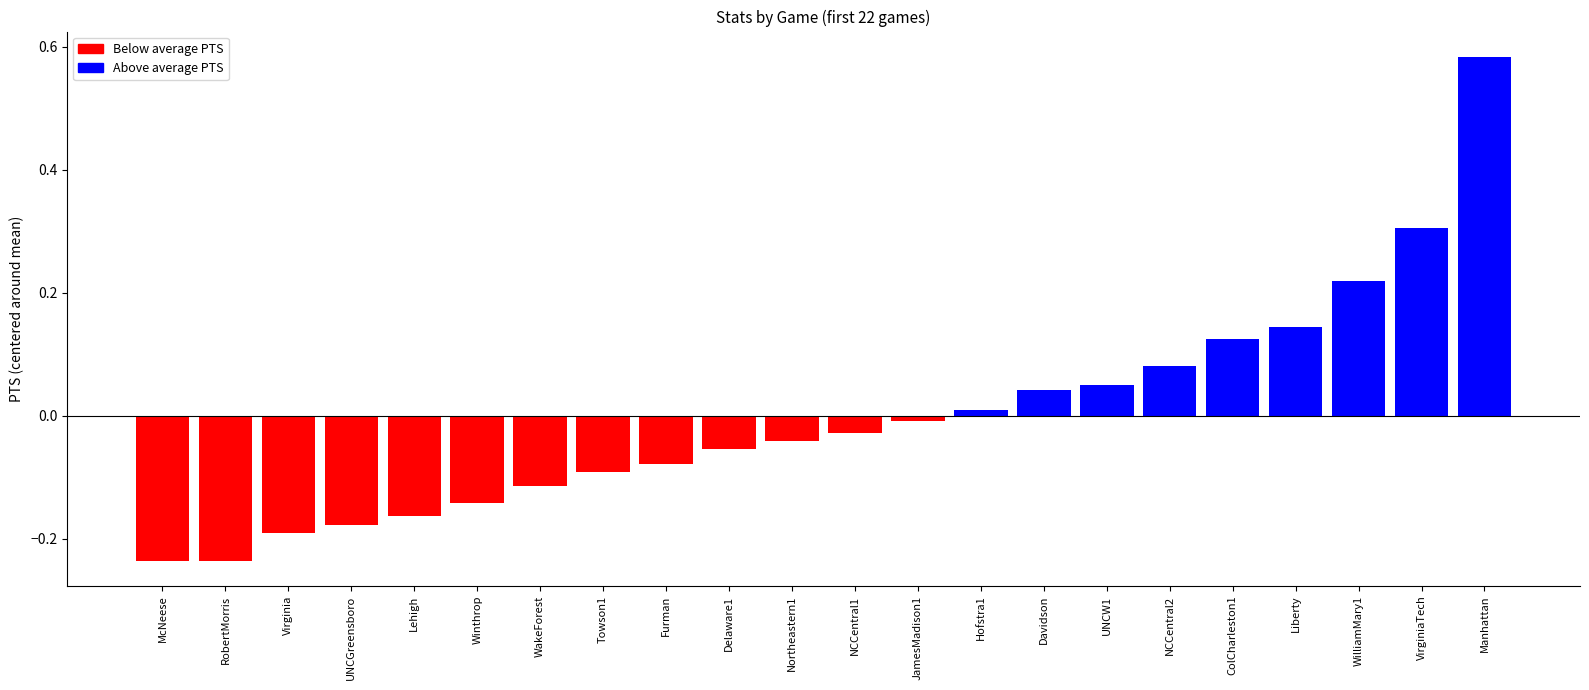

Does the chart contain stacked bars?

No